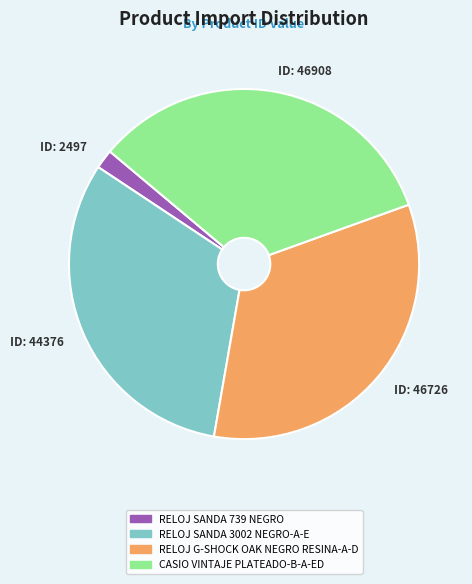

Is there any slice that represents more than half of the pie?

No